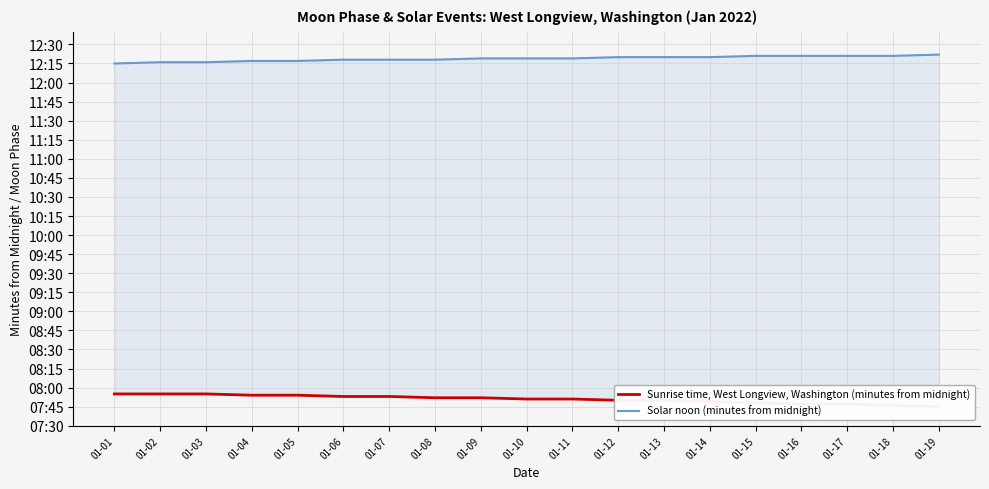

Reading left to right, list all the values displayed in this chart.

Sunrise time, West Longview, Washington (minutes from midnight): 475	475	475	474	474	473	473	472	472	471	471	470	470	469	468	467	467	466	465
Solar noon (minutes from midnight): 735	736	736	737	737	738	738	738	739	739	739	740	740	740	741	741	741	741	742